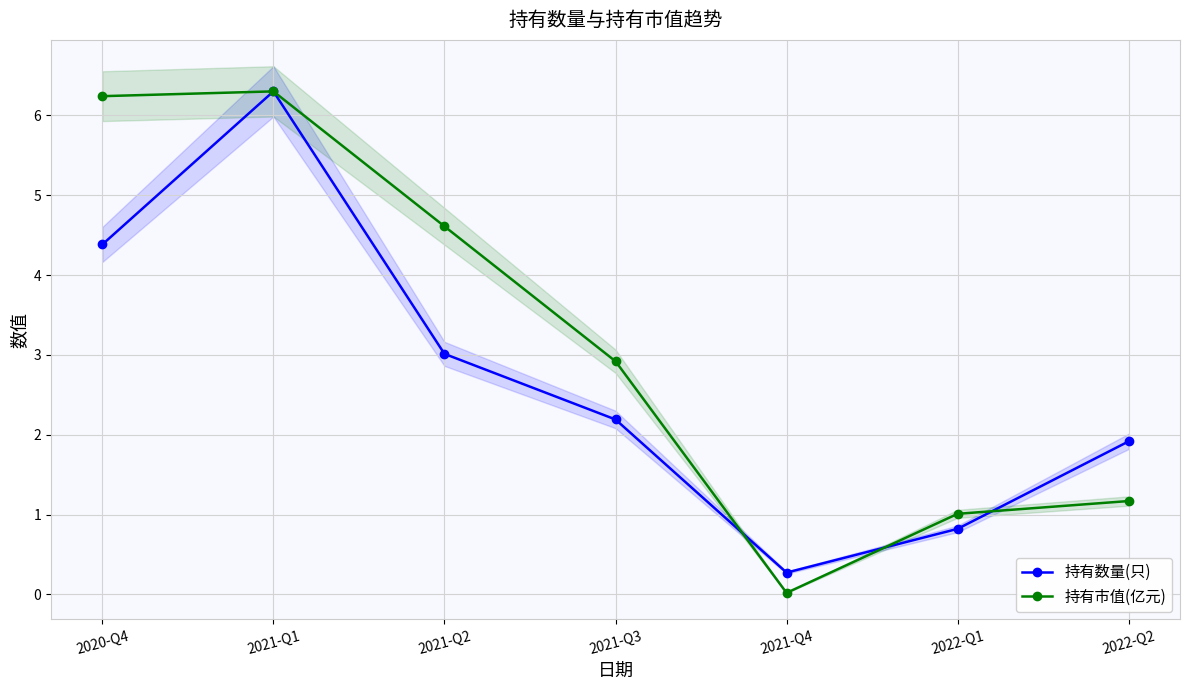

Between 2022-Q1 and 2022-Q2, which series saw the biggest shift?

持有数量(只)